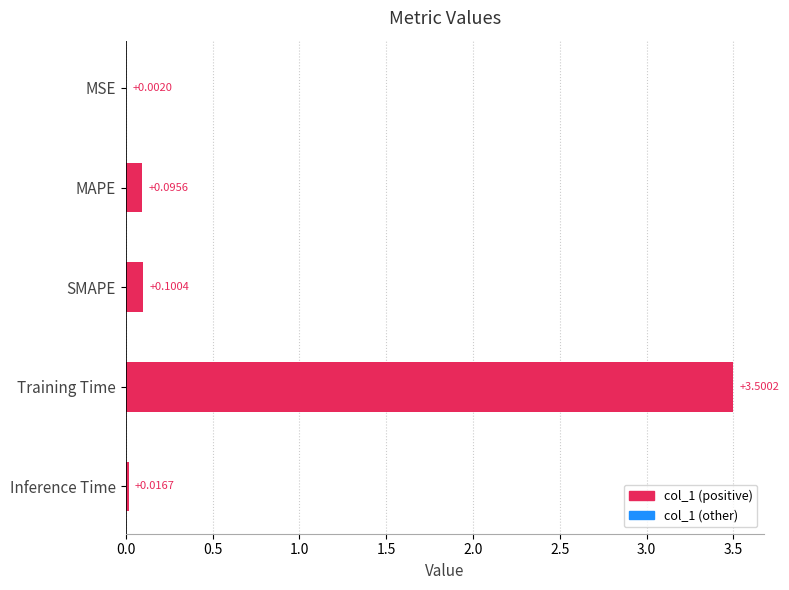

What is the sum of all values?

3.7